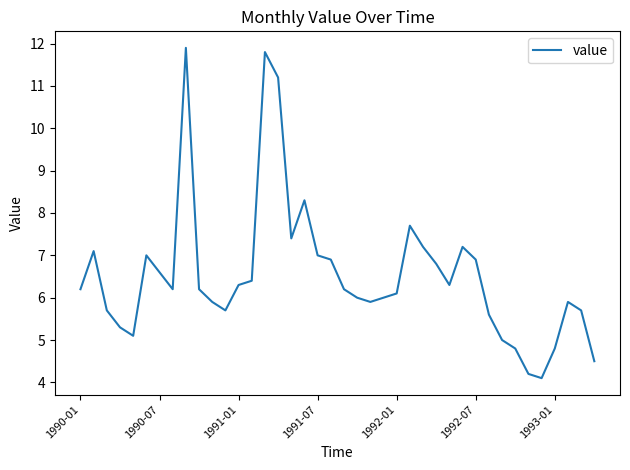

Reading right to left, transcribe all the data shown in this chart.

4.5	5.7	5.9	4.8	4.1	4.2	4.8	5.0	5.6	6.9	7.2	6.3	6.8	7.2	7.7	6.1	6.0	5.9	6.0	6.2	6.9	7.0	8.3	7.4	11.2	11.8	6.4	6.3	5.7	5.9	6.2	11.9	6.2	6.6	7.0	5.1	5.3	5.7	7.1	6.2